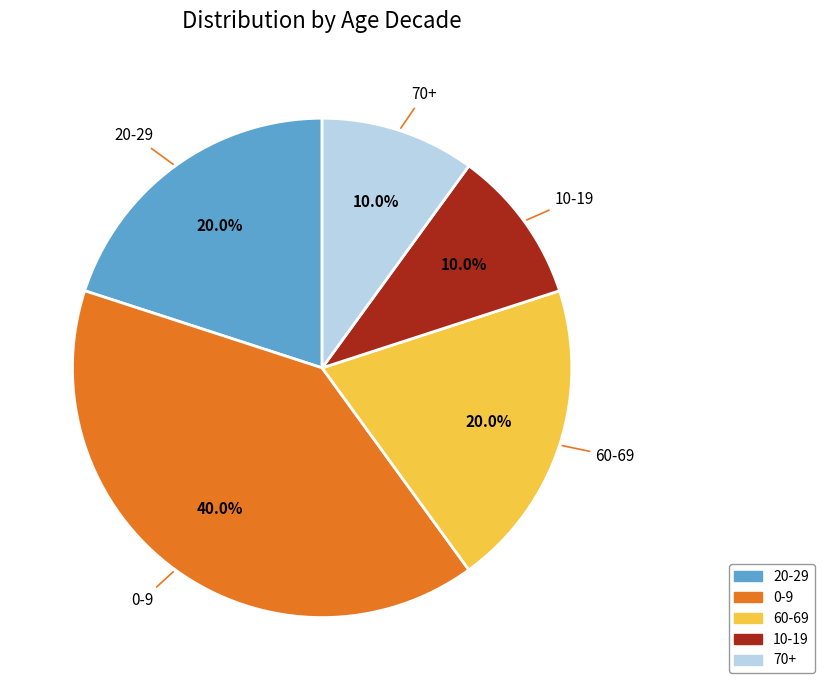

How many segments does this pie chart have?

5